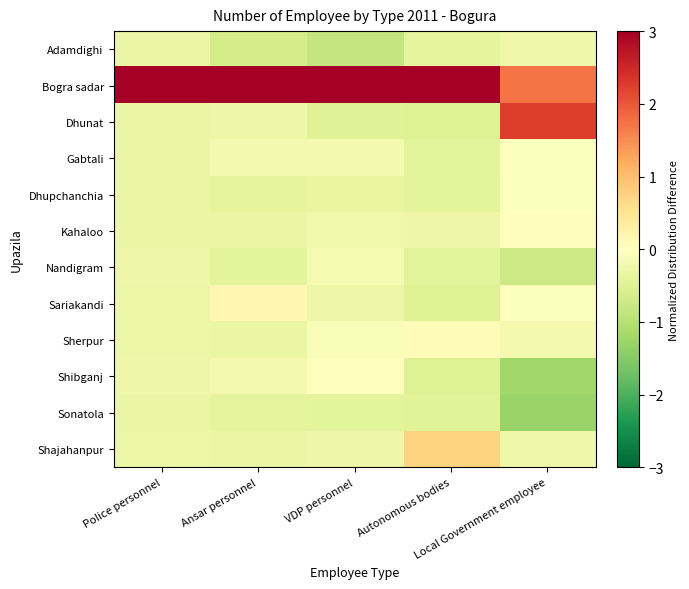

Rank the series by their maximum value, from lowest to highest.

Sonatola, Adamdighi, Nandigram, Gabtali, Dhupchanchia, Shibganj, Kahaloo, Sherpur, Sariakandi, Shajahanpur, Dhunat, Bogra sadar